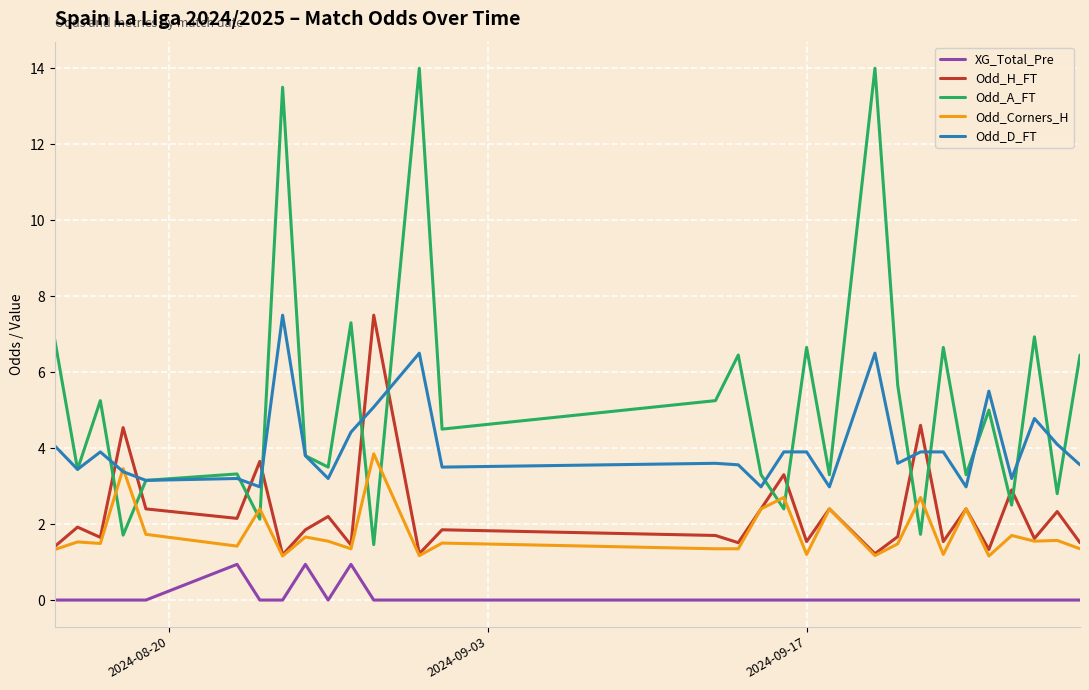

Which series has the largest total across all categories?

Odd_A_FT